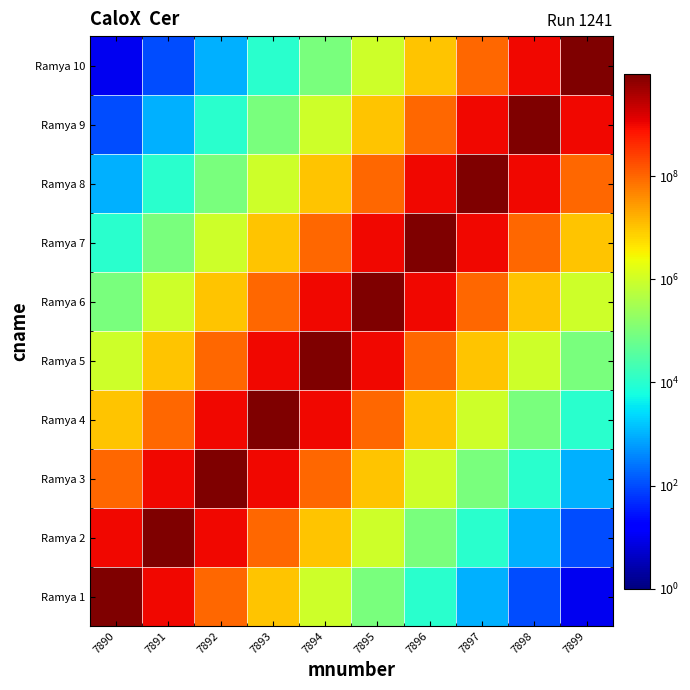

Which label corresponds to the smallest value in the chart?

7899